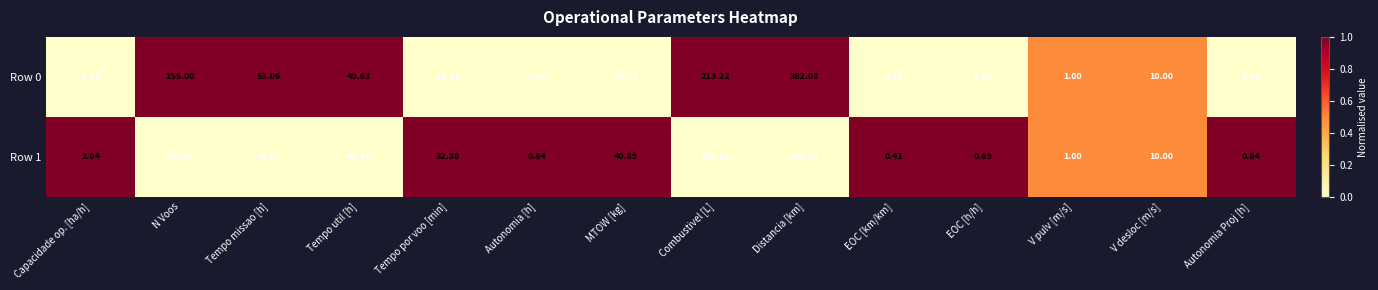

At which label does Row 0 reach its minimum?

EOC [km/km]